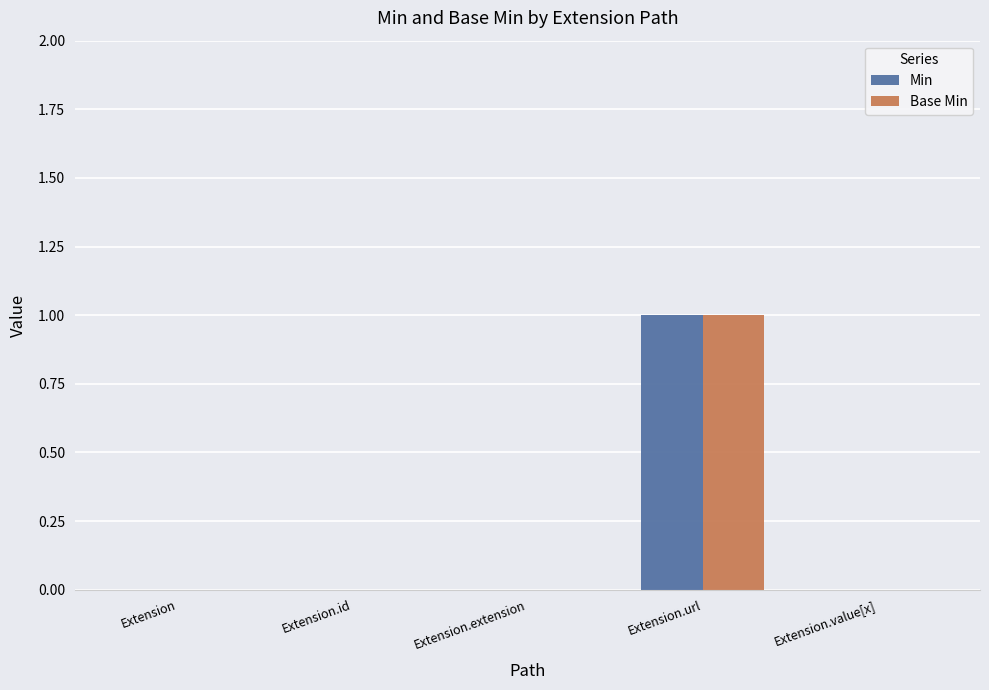

At which label does Min reach its peak?

Extension.url